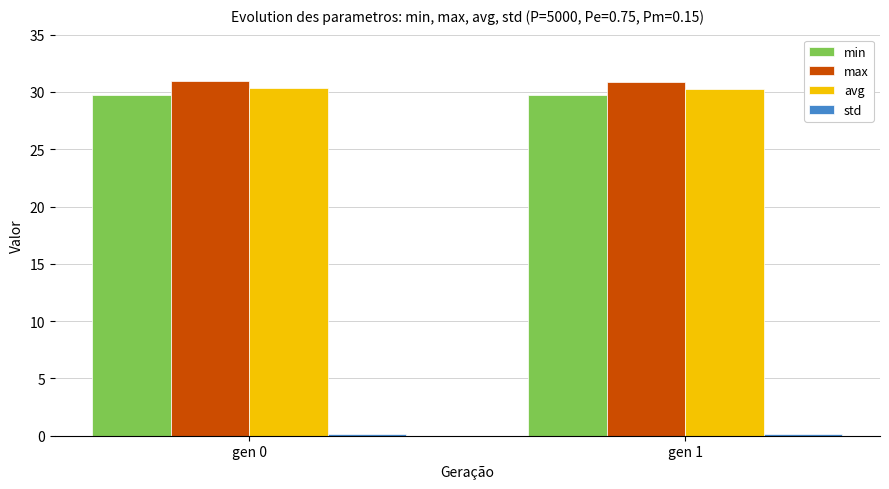

What is the total value across all series at gen 1?

91.0